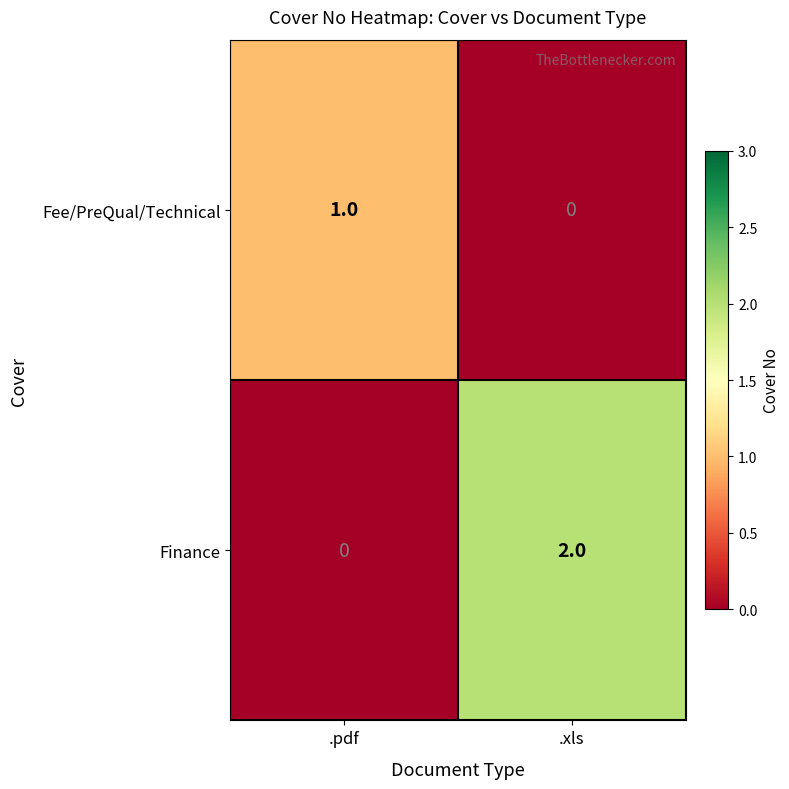

Reading left to right, extract all data points from this chart.

Fee/PreQual/Technical: 1	0
Finance: 0	2